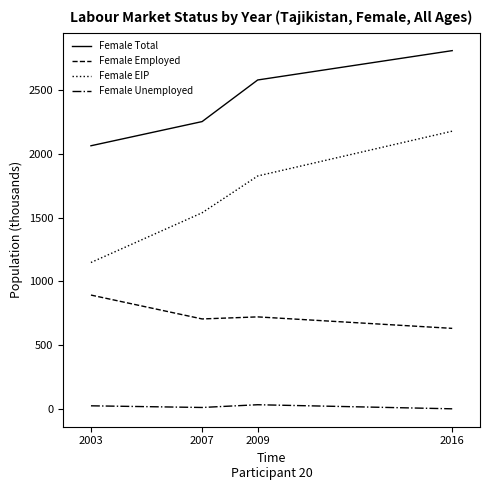

Rank the series by their maximum value, from lowest to highest.

Female Unemployed, Female Employed, Female EIP, Female Total